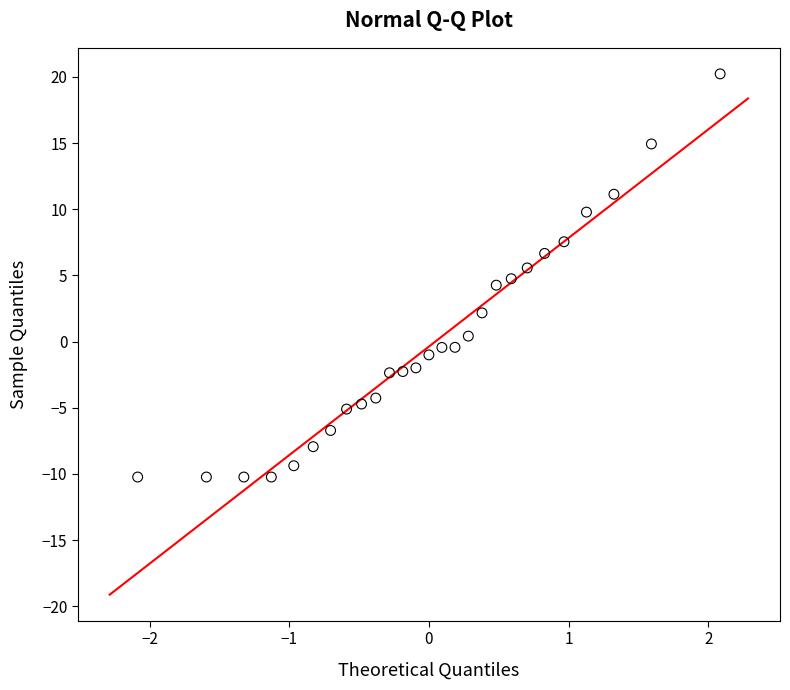

What is the range of X values (max minus min)?

4.2